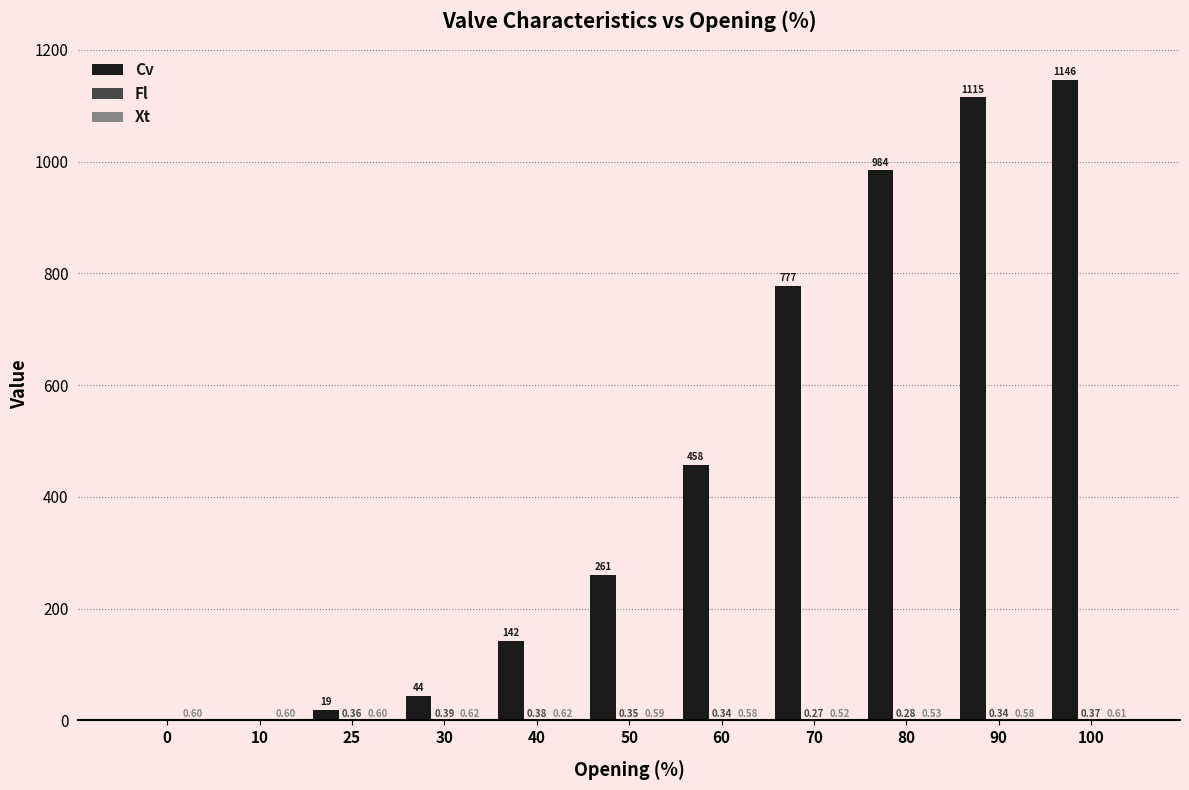

Which series has the largest total across all categories?

Cv